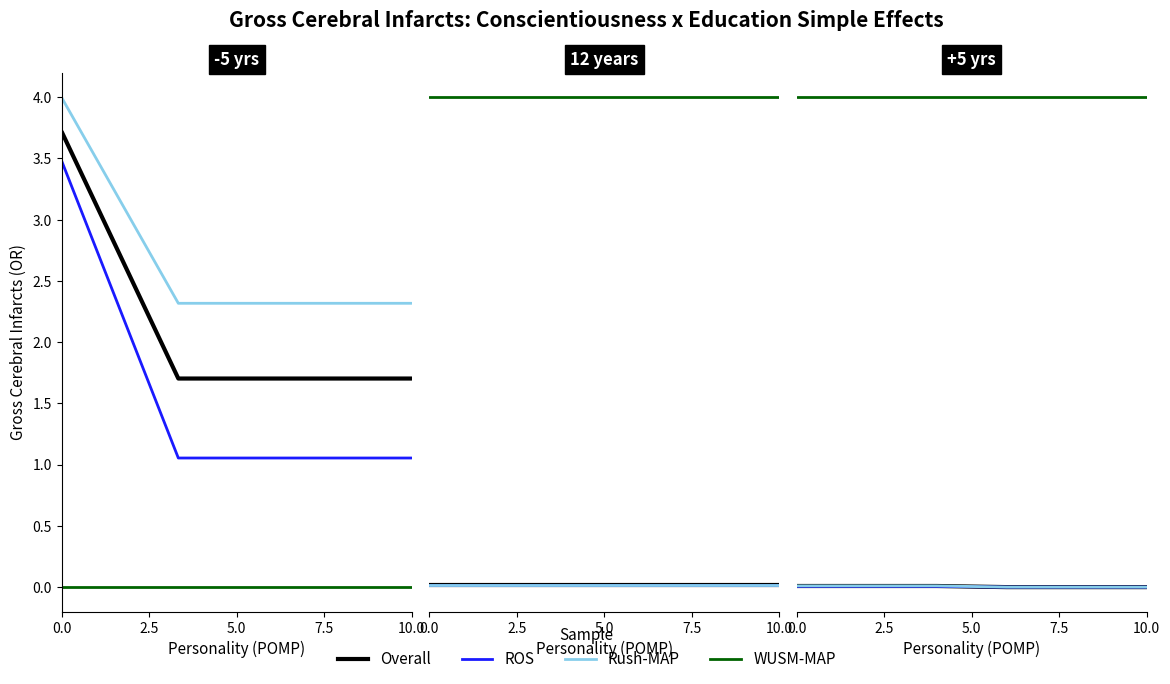

How many distinct data groups are displayed?

4